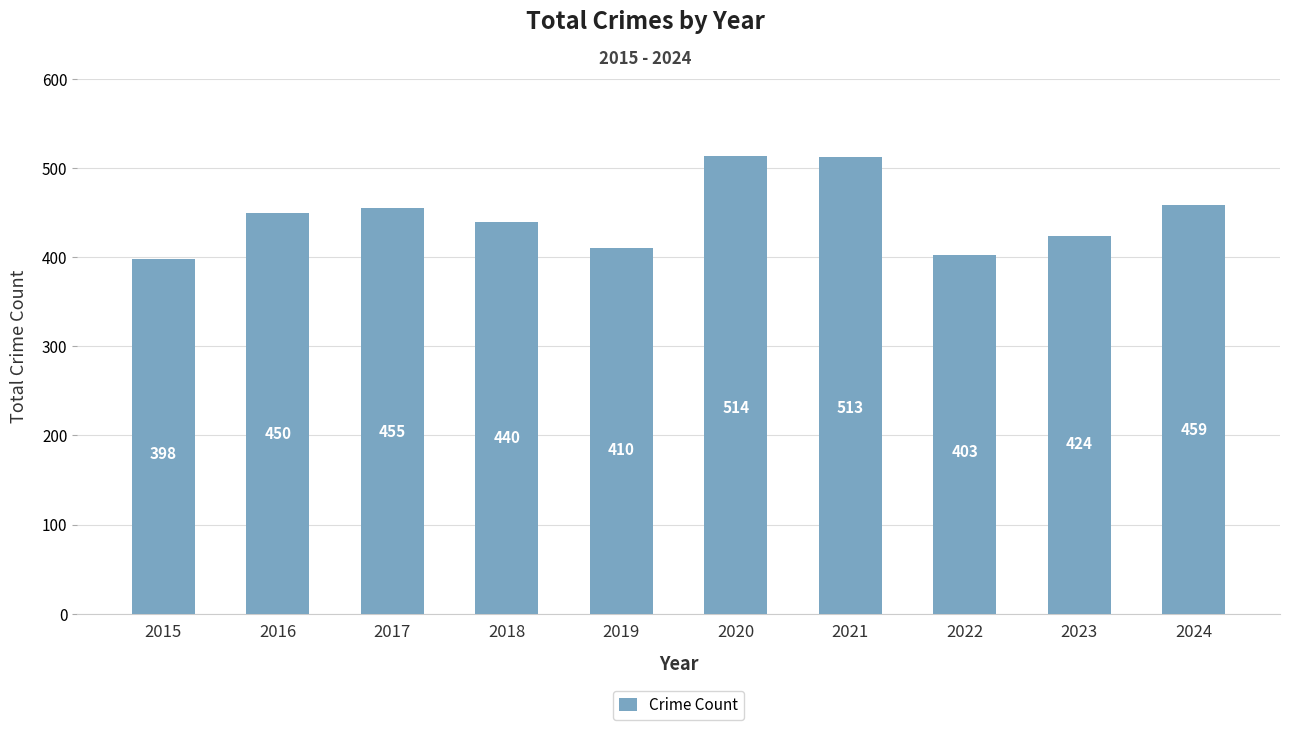

At which label is the value closest to 456?

2017